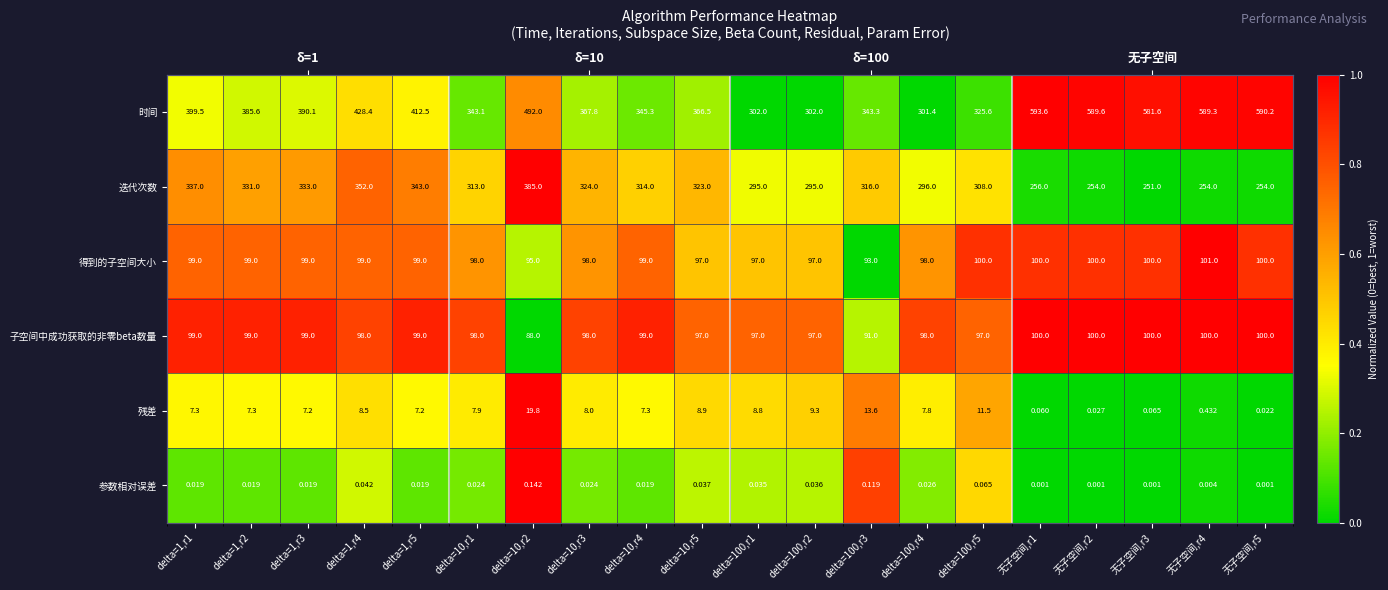

Is it true that 时间 equals 0.2 at delta=10,r5?

True